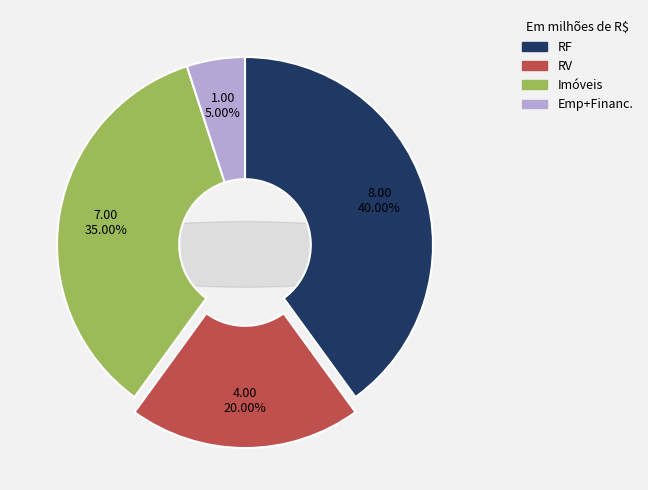

How many segments does this pie chart have?

3